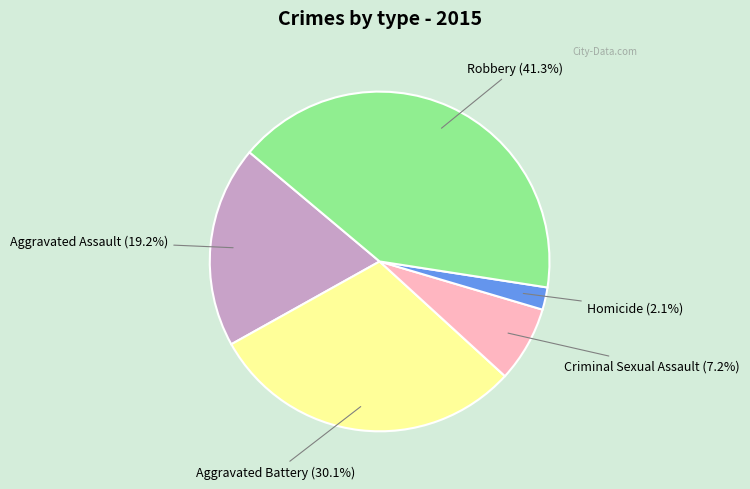

Approximately how many times larger is the value at Criminal Sexual Assault compared to Robbery?

0.2